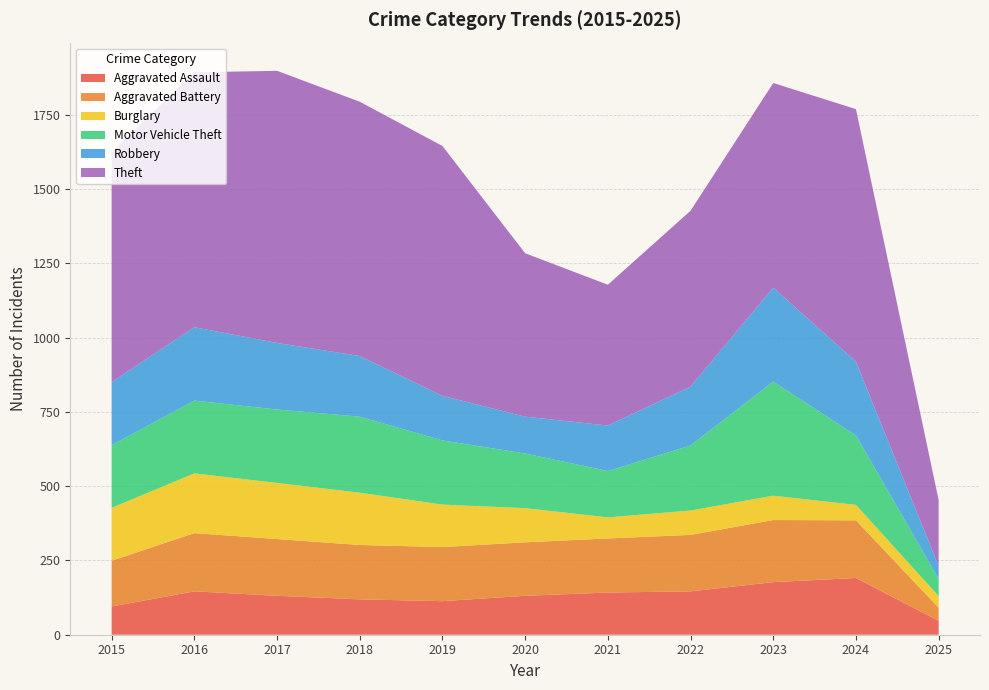

Reading left to right, transcribe all the data shown in this chart.

Aggravated Assault: 2015=95	2016=146	2017=131	2018=119	2019=113	2020=131	2021=142	2022=146	2023=177	2024=191	2025=47
Aggravated Battery: 2015=154	2016=196	2017=191	2018=183	2019=182	2020=180	2021=182	2022=190	2023=209	2024=194	2025=44
Burglary: 2015=178	2016=201	2017=189	2018=176	2019=143	2020=115	2021=71	2022=82	2023=82	2024=52	2025=39
Motor Vehicle Theft: 2015=211	2016=245	2017=247	2018=256	2019=216	2020=184	2021=156	2022=219	2023=384	2024=234	2025=58
Robbery: 2015=212	2016=247	2017=224	2018=204	2019=150	2020=124	2021=153	2022=198	2023=316	2024=248	2025=43
Theft: 2015=774	2016=858	2017=916	2018=856	2019=841	2020=550	2021=474	2022=592	2023=689	2024=850	2025=222